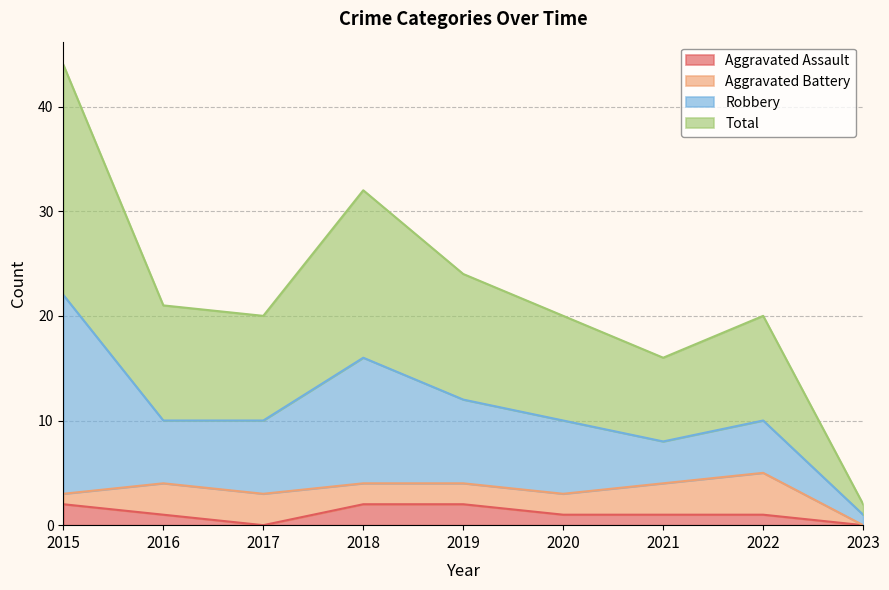

How many positive values does the Aggravated Assault series have?

7